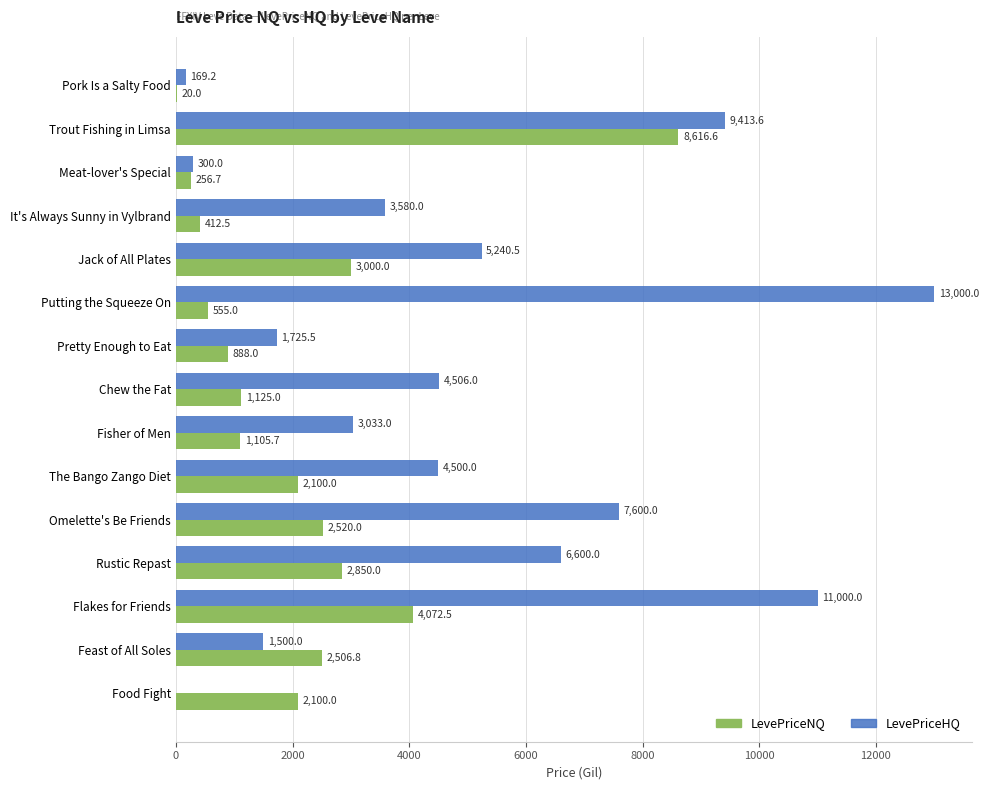

What are all the series names shown in the legend?

LevePriceNQ, LevePriceHQ